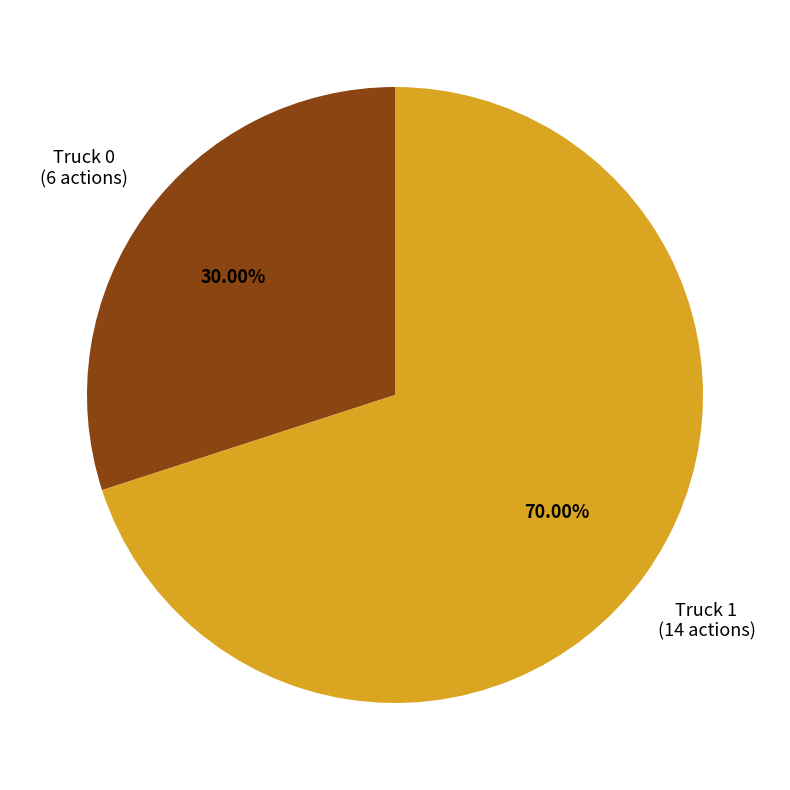

What percentage is the Truck 0 slice, to the nearest percent?

30%